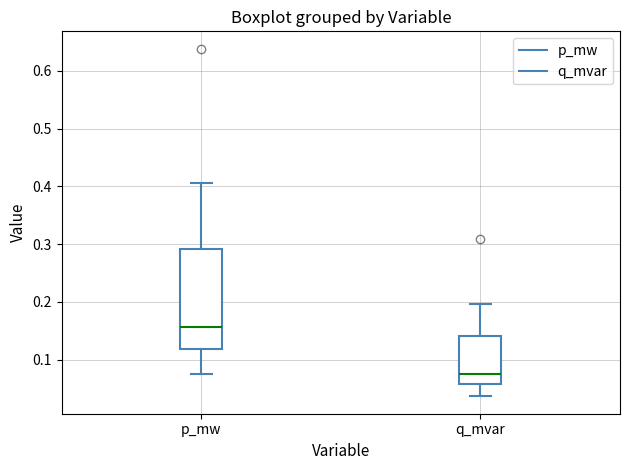

Where does the lower whisker of the box for q_mvar end on the y-axis? The values are not printed on the chart, so give them approximately, as read against the axis.

0.04